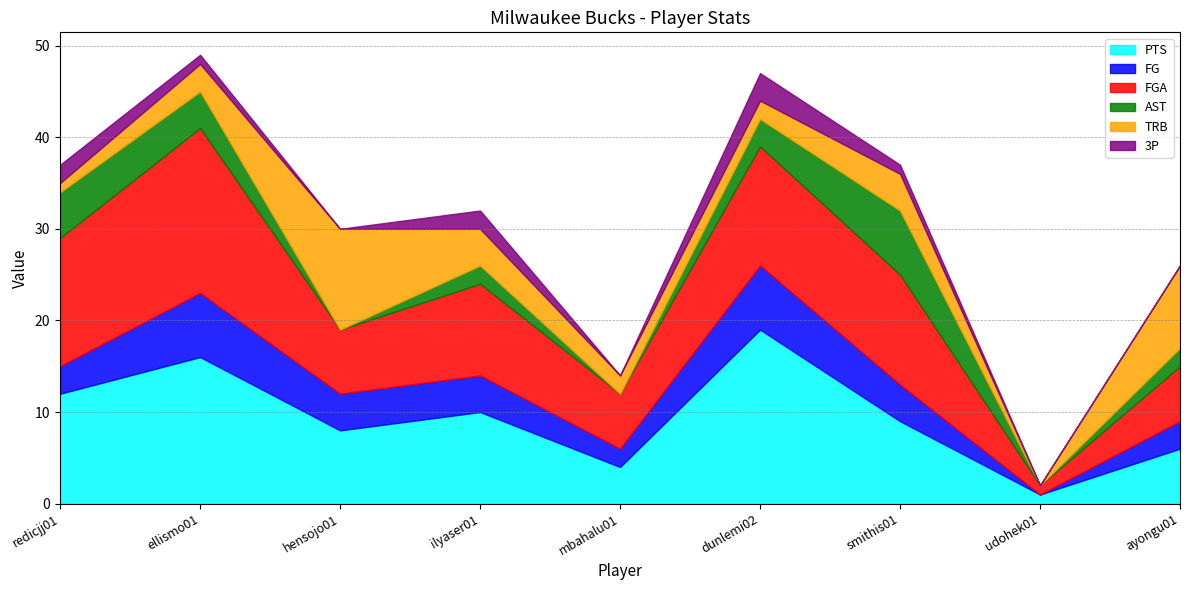

Where is the first local maximum for TRB?

hensojo01